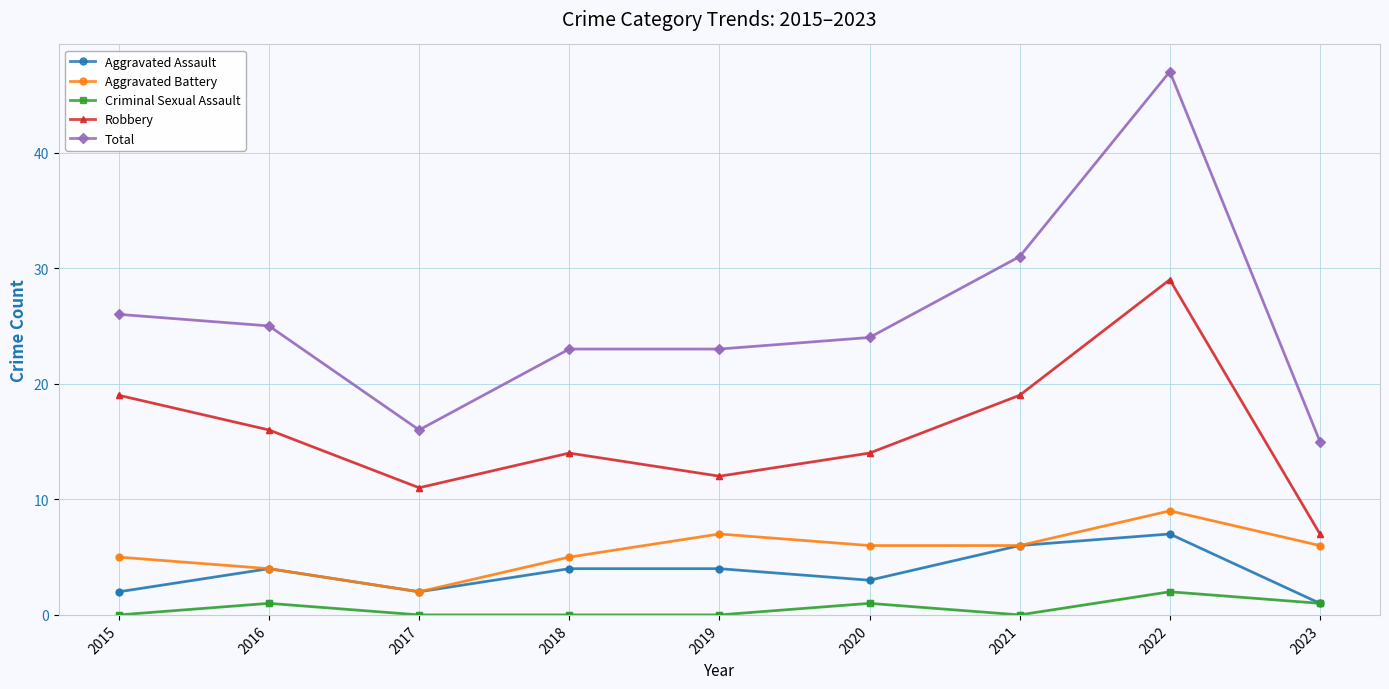

At which category does Criminal Sexual Assault reach its first local peak?

2016